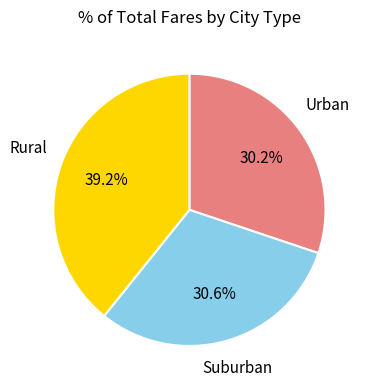

To the nearest percent, what is the difference between the largest and smallest slice percentages?

9%